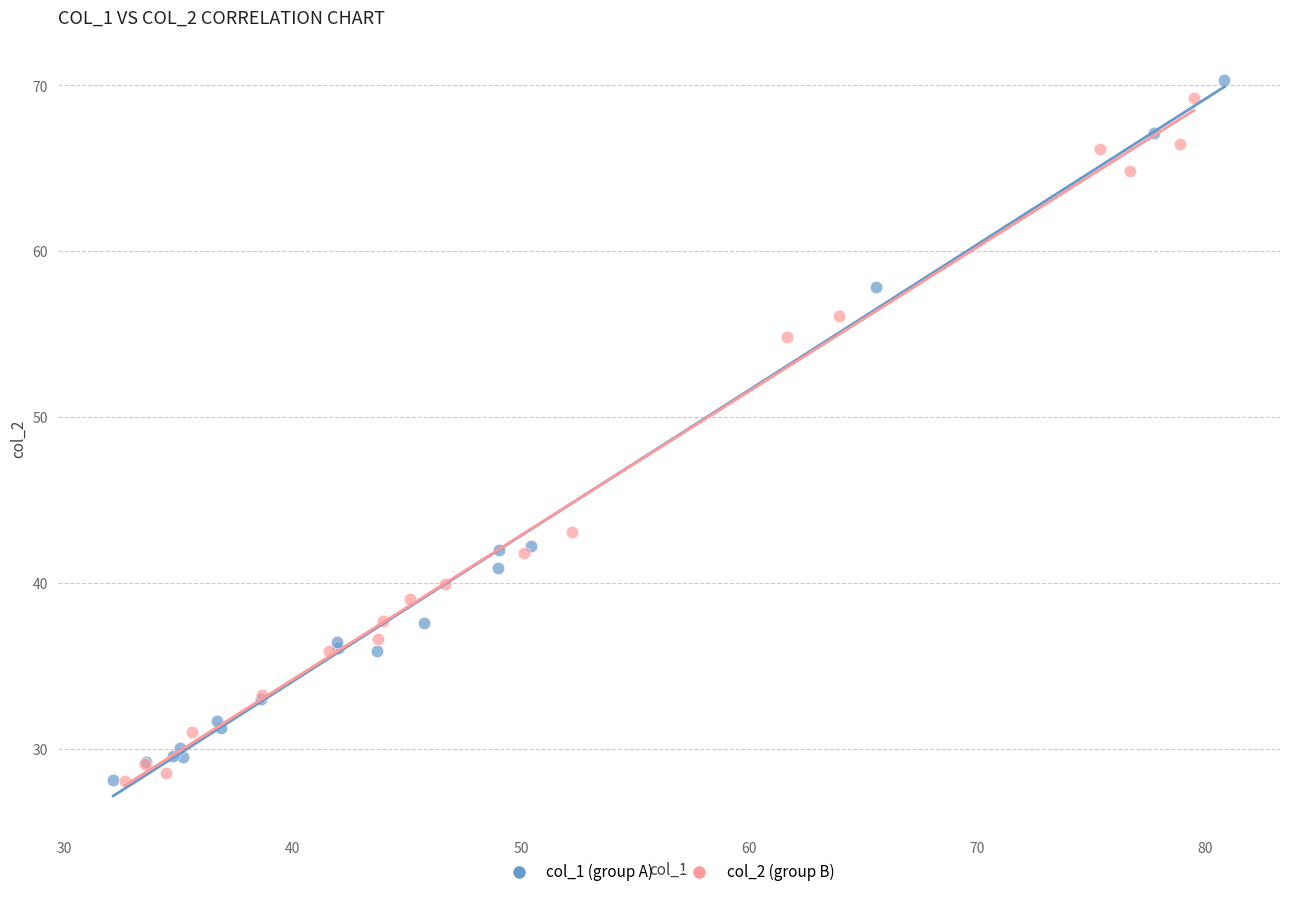

Which series has the widest spread of Y values?

col_1 (group A)